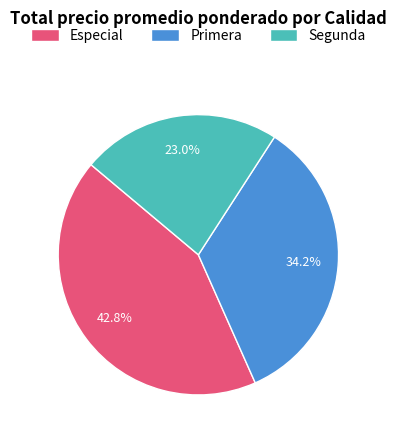

Rank the categories by value from highest to lowest.

Especial, Primera, Segunda